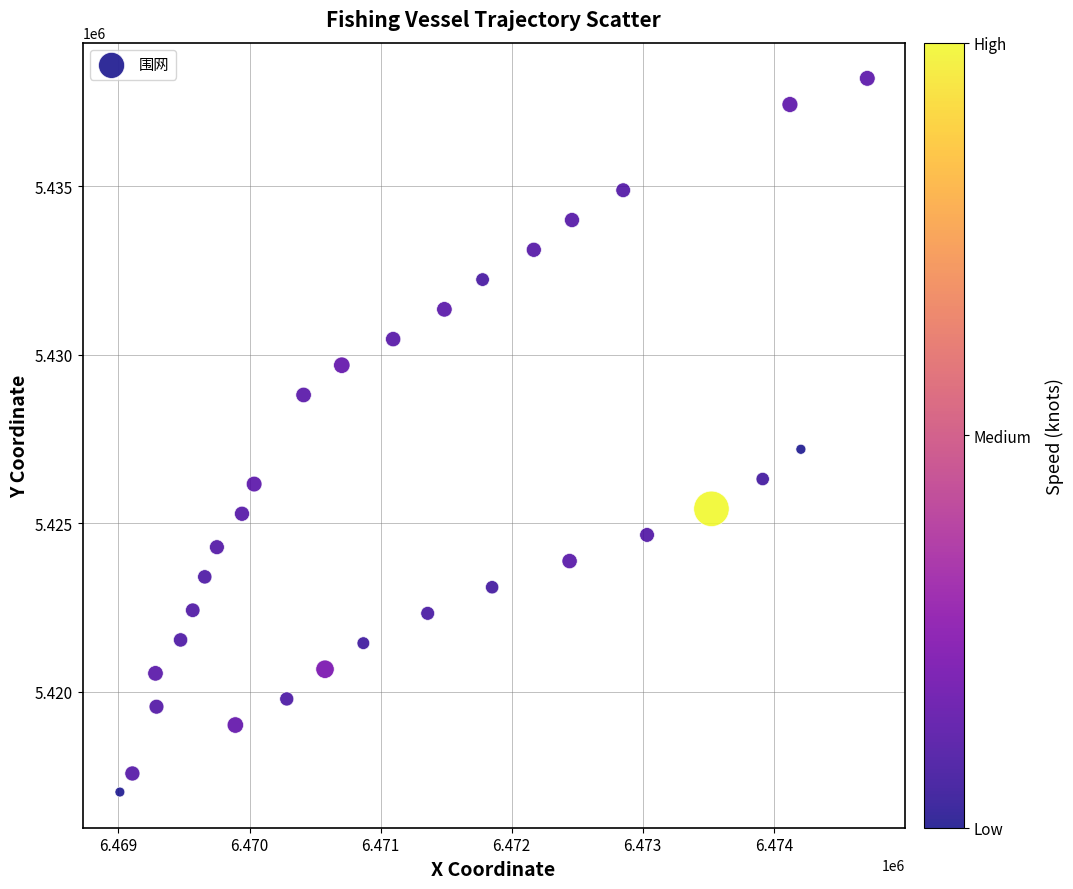

What Y value in the scatter plot is closest to 5427617?

5427200.1